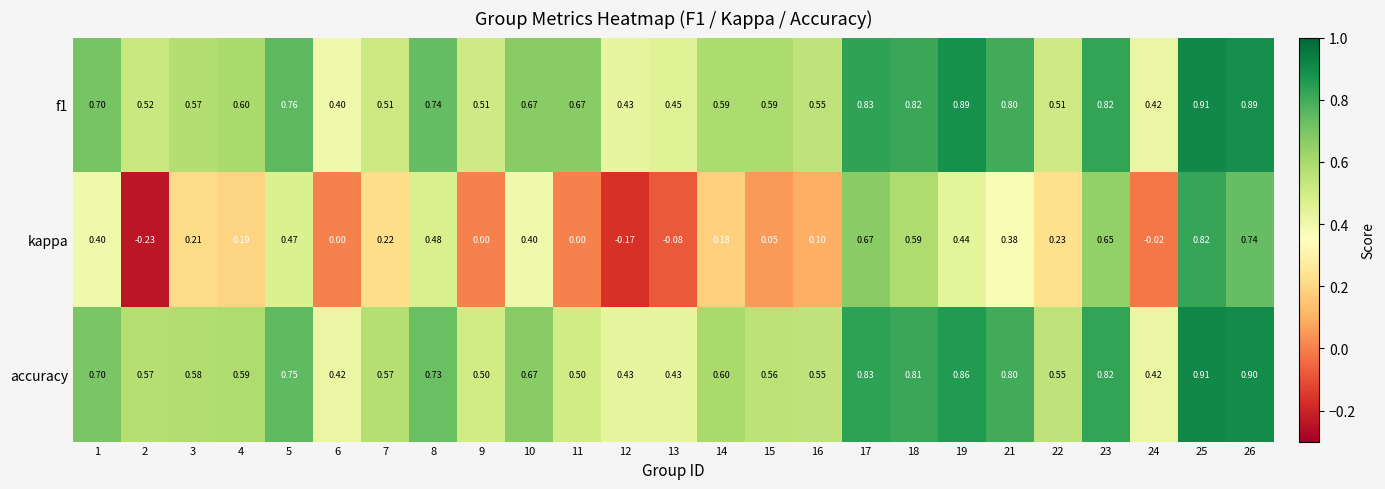

Is the value of kappa at 4 greater than the value of f1 at 26?

No